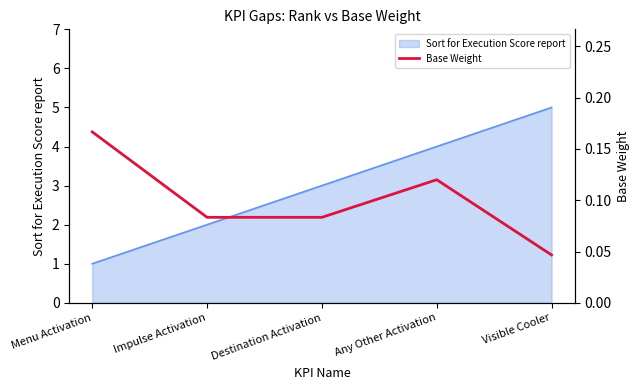

List the labels in order of value, smallest first.

Visible Cooler, Impulse Activation, Destination Activation, Any Other Activation, Menu Activation